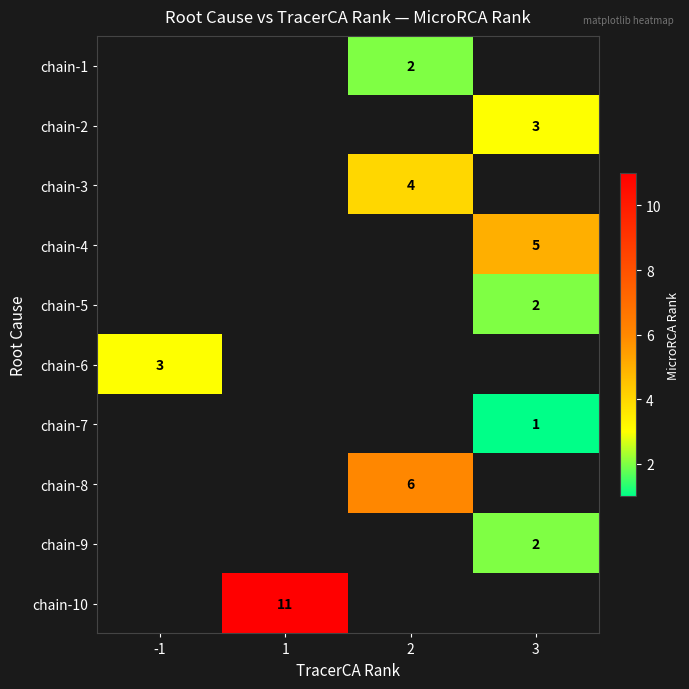

Is it true that chain-8 equals 6 at 2?

True